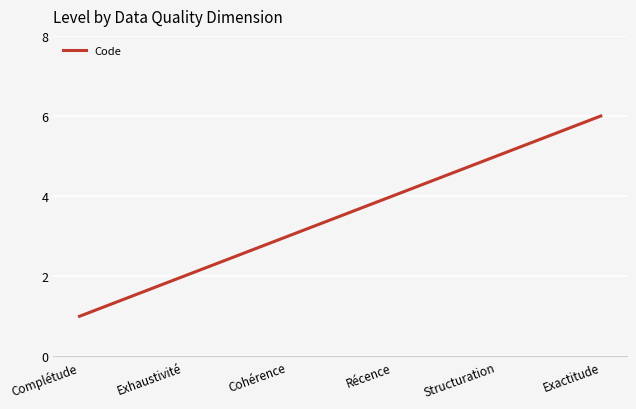

What is the ratio of the value at Complétude to the value at Exactitude?

0.2